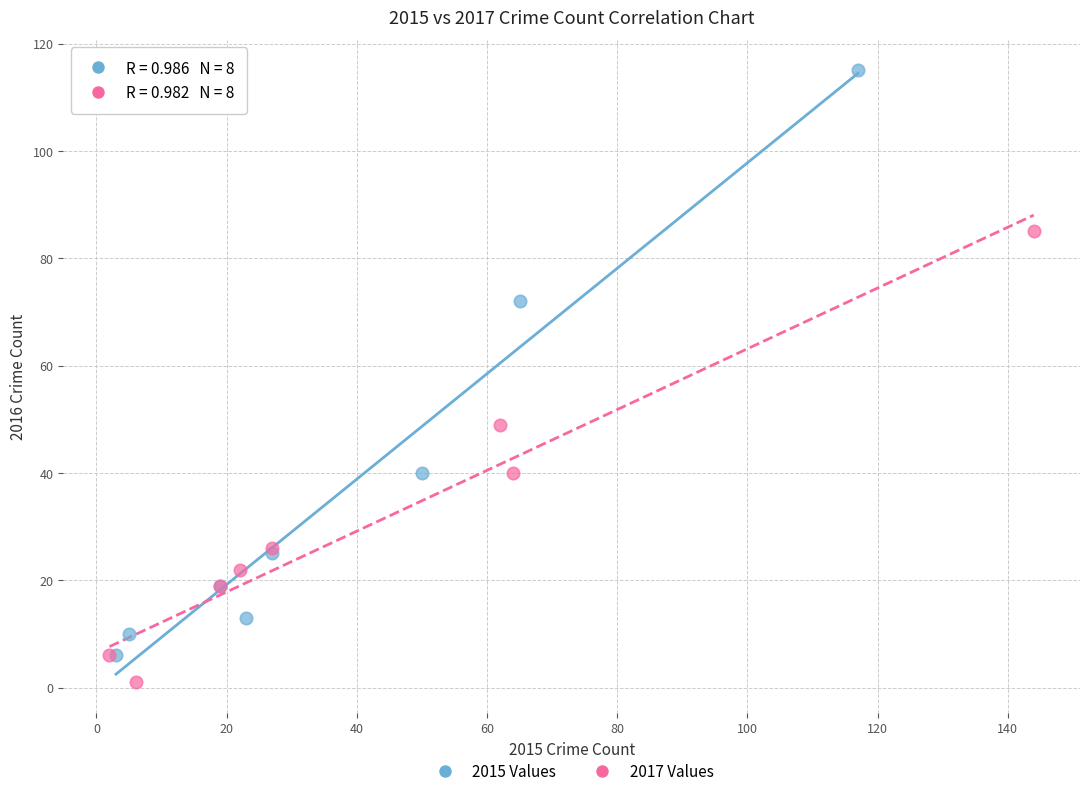

What are all the series names shown in the legend?

2015 Values, 2017 Values